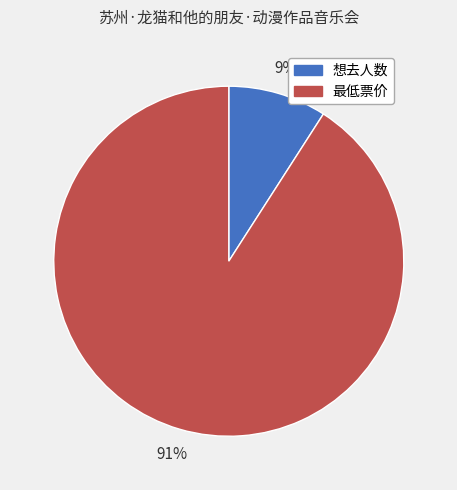

How many segments does this pie chart have?

2